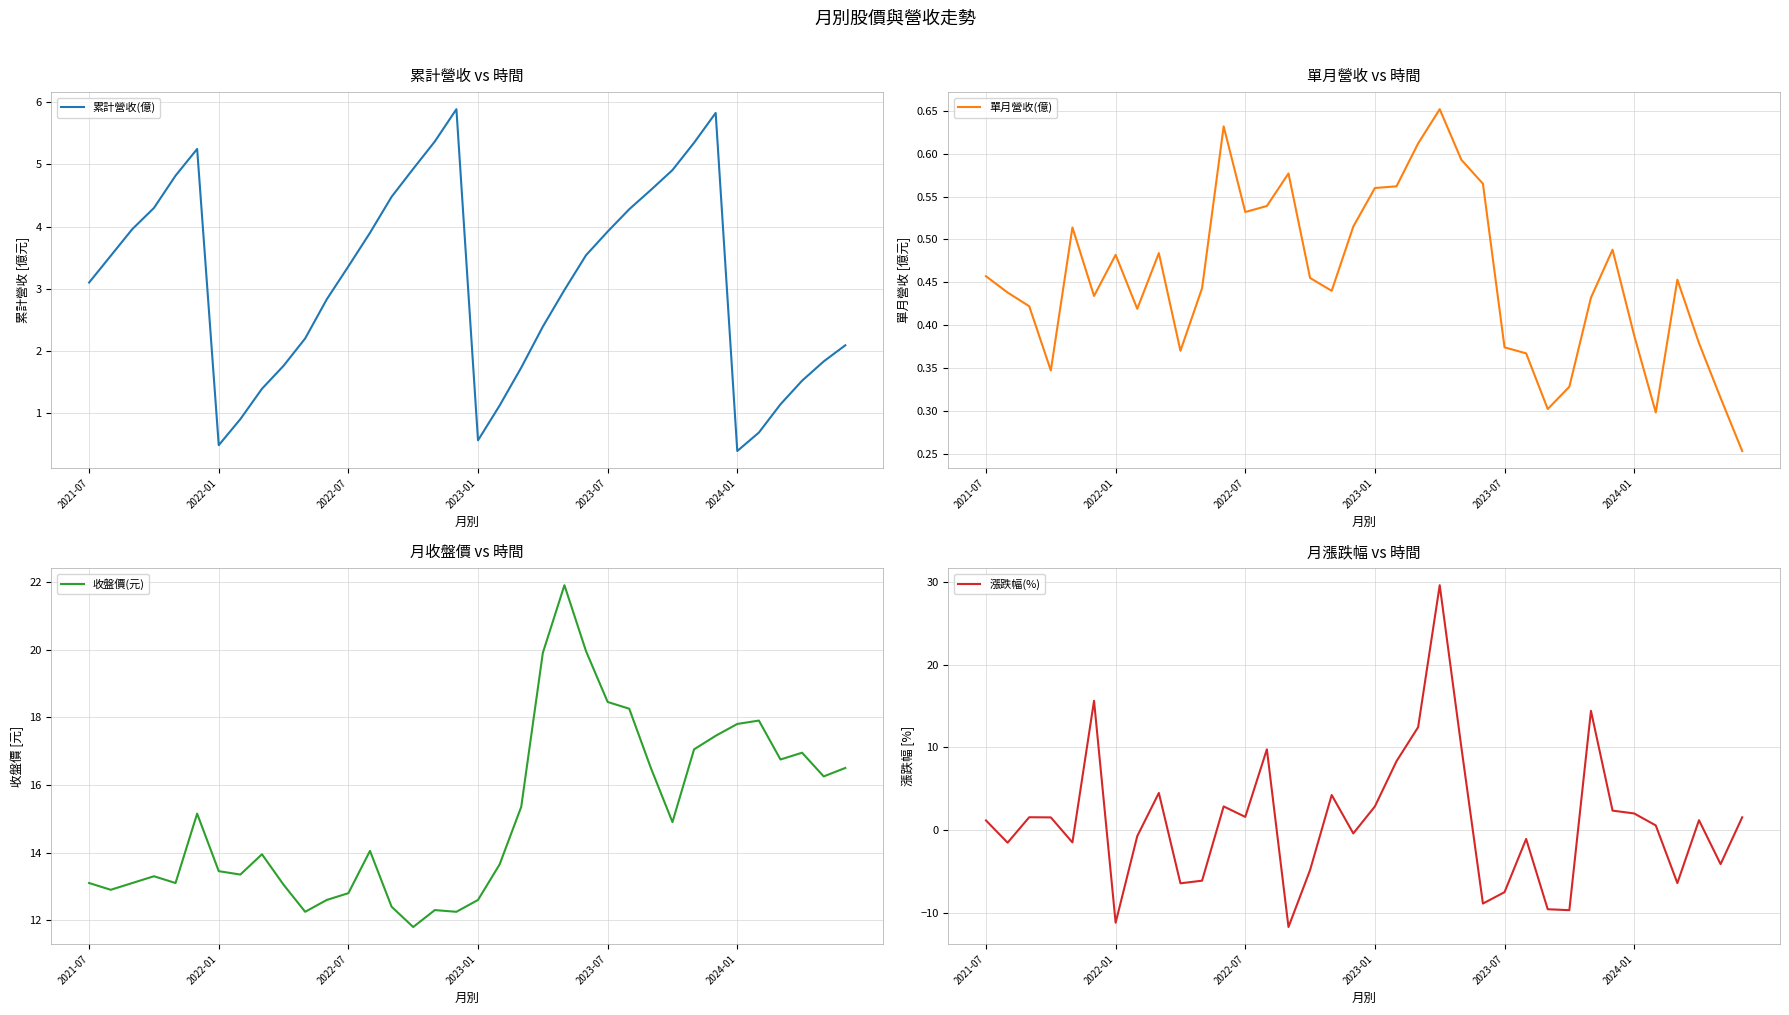

At how many categories does at least one series exceed 16?

14